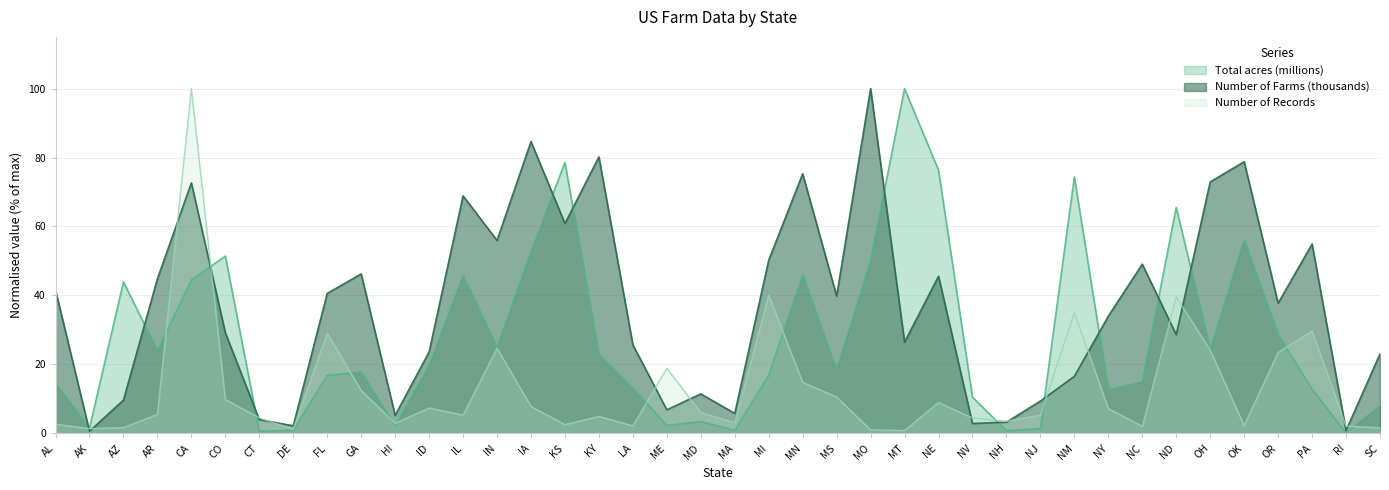

How many interior local peaks does the Number of Records series have?

11